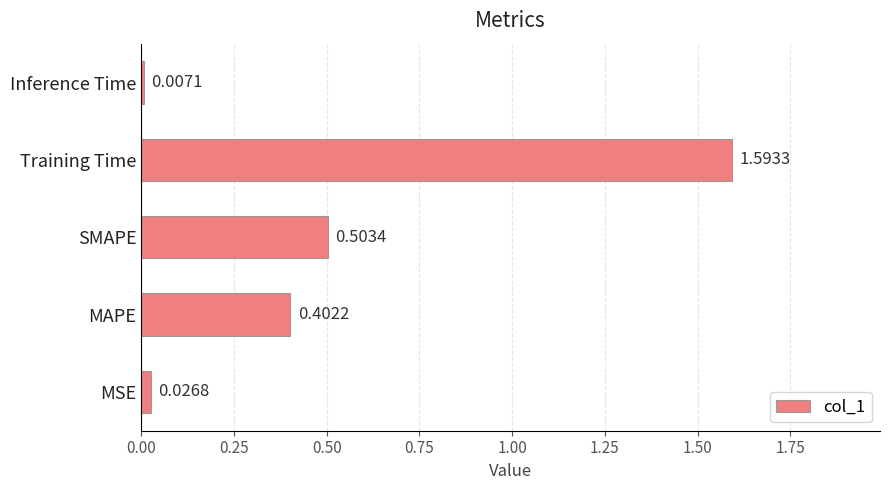

How many distinct data groups are displayed?

1